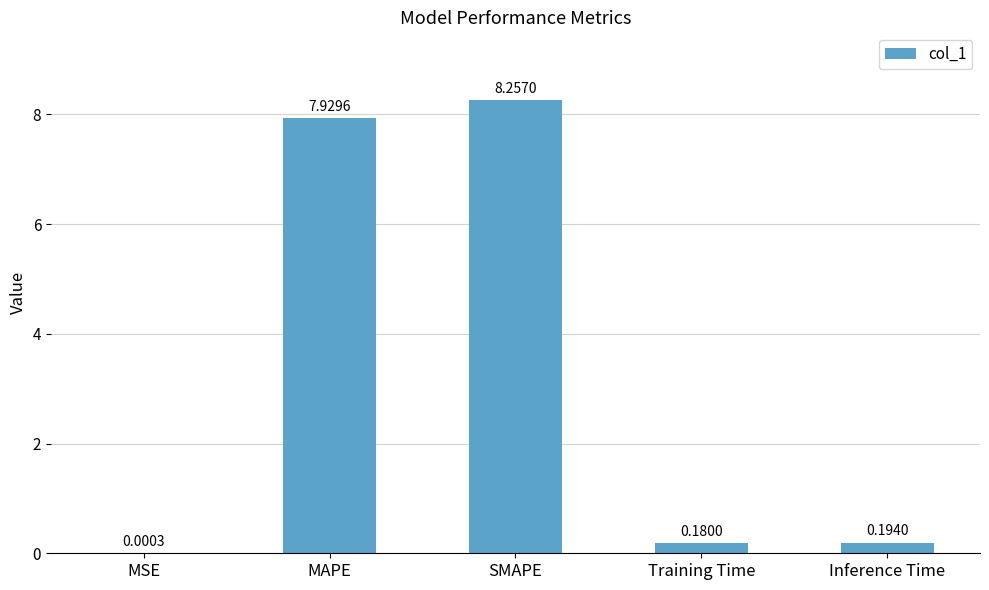

What is the sum of all values?

16.6